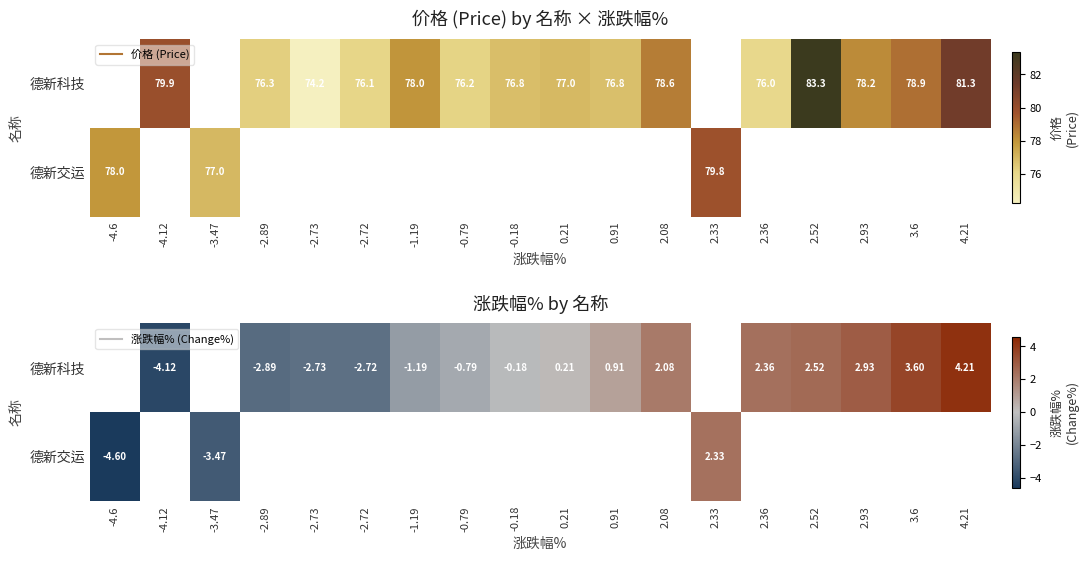

How many distinct data groups are displayed?

2